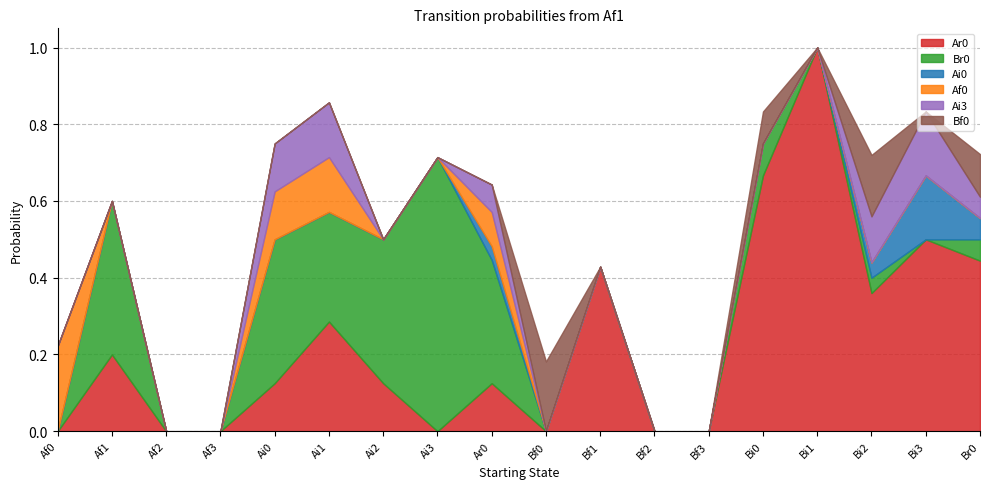

True or false: Ai3 and Br0 intersect in this chart.

False